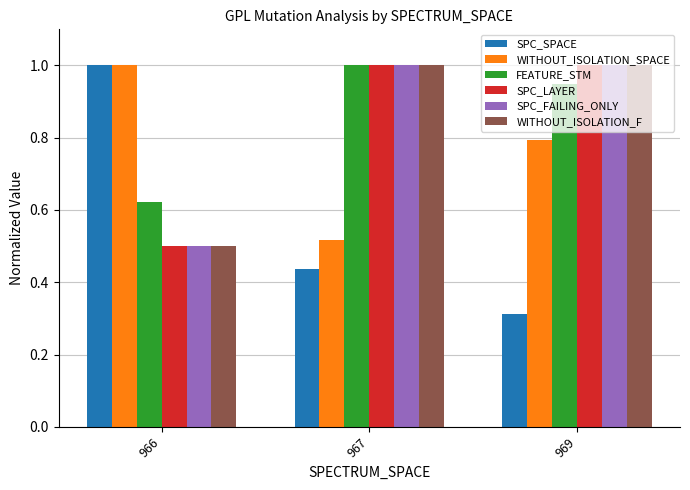

What is the sum of the SPC_FAILING_ONLY values at 969 and 967?

2.0